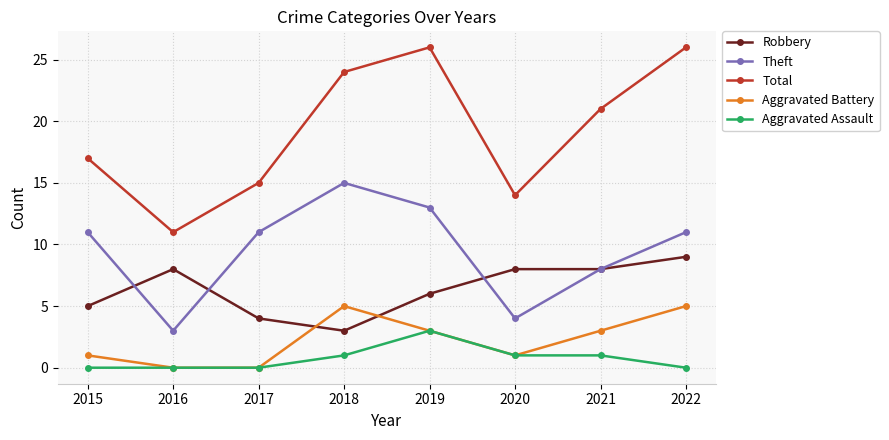

Which series changed the most between 2017 and 2018?

Total